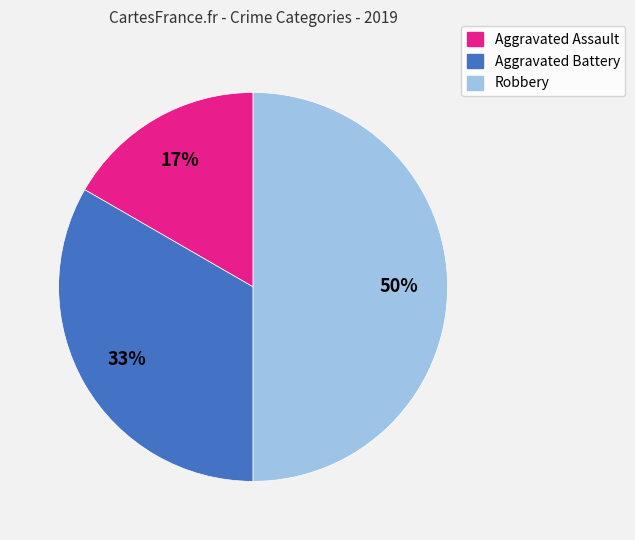

To the nearest percent, what portion does Aggravated Assault represent?

17%